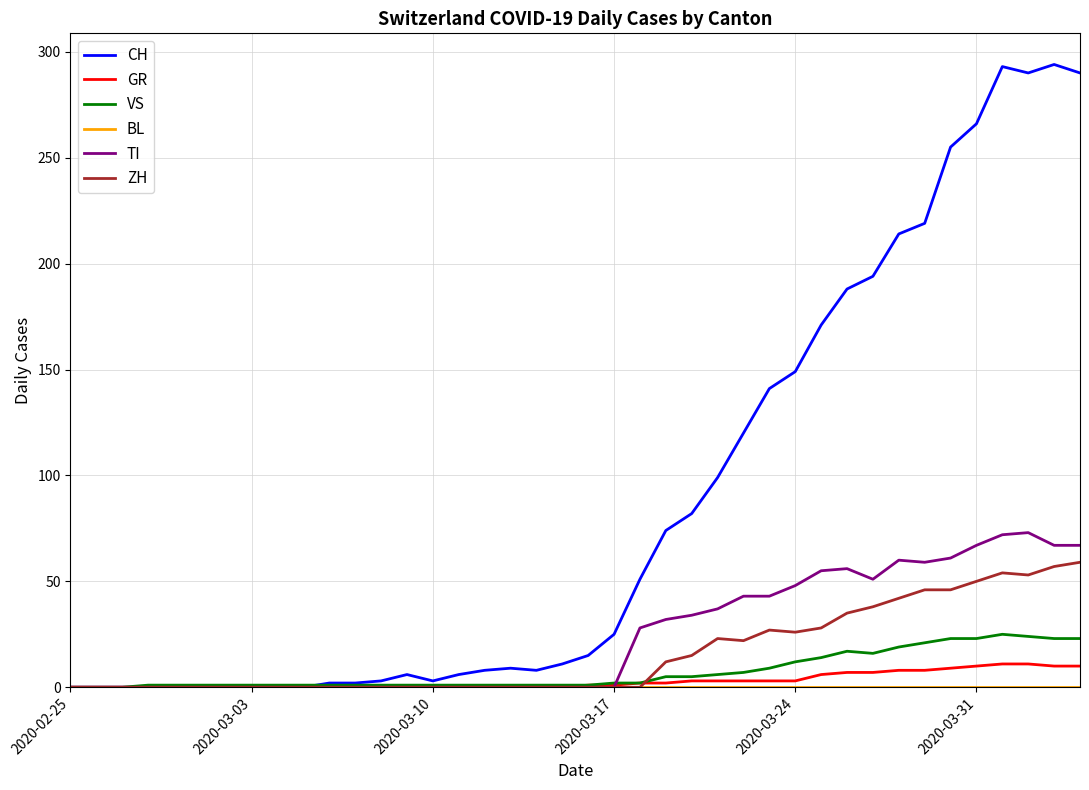

What is the highest value of the CH series?

294